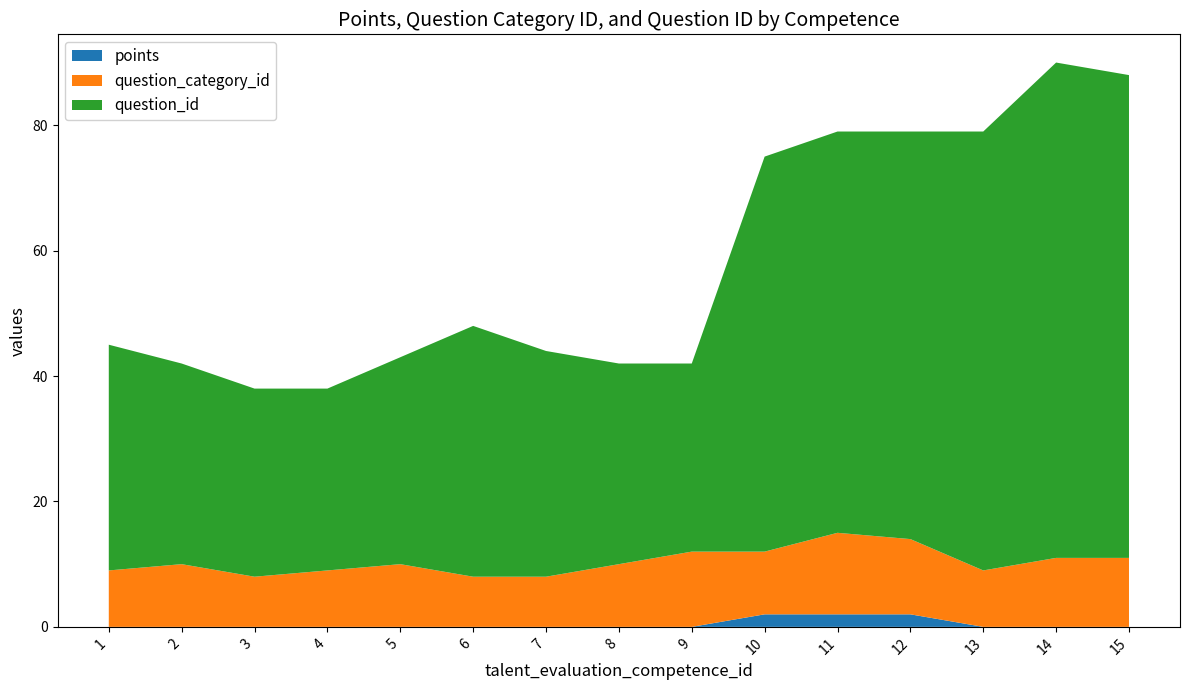

Reading left to right, list all the values displayed in this chart.

points: 0	0	0	0	0	0	0	0	0	2	2	2	0	0	0
question_category_id: 9	10	8	9	10	8	8	10	12	10	13	12	9	11	11
question_id: 36	32	30	29	33	40	36	32	30	63	64	65	70	79	77